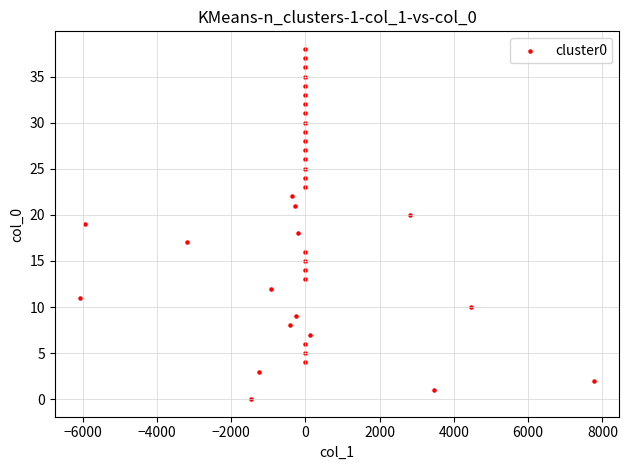

What is the range of Y values (max minus min)?

38